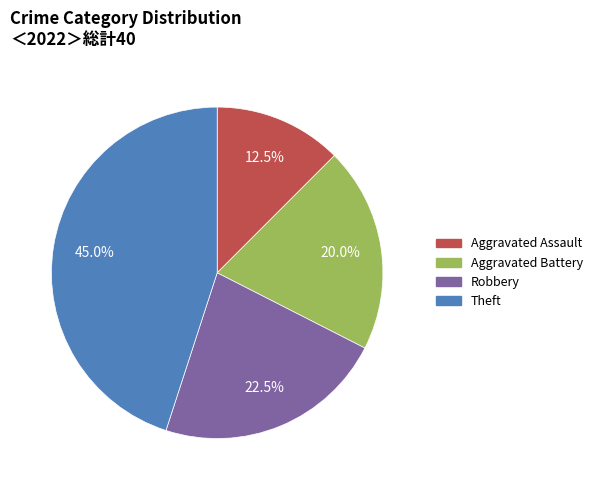

What percentage do Robbery and Aggravated Battery together represent?

42.5%